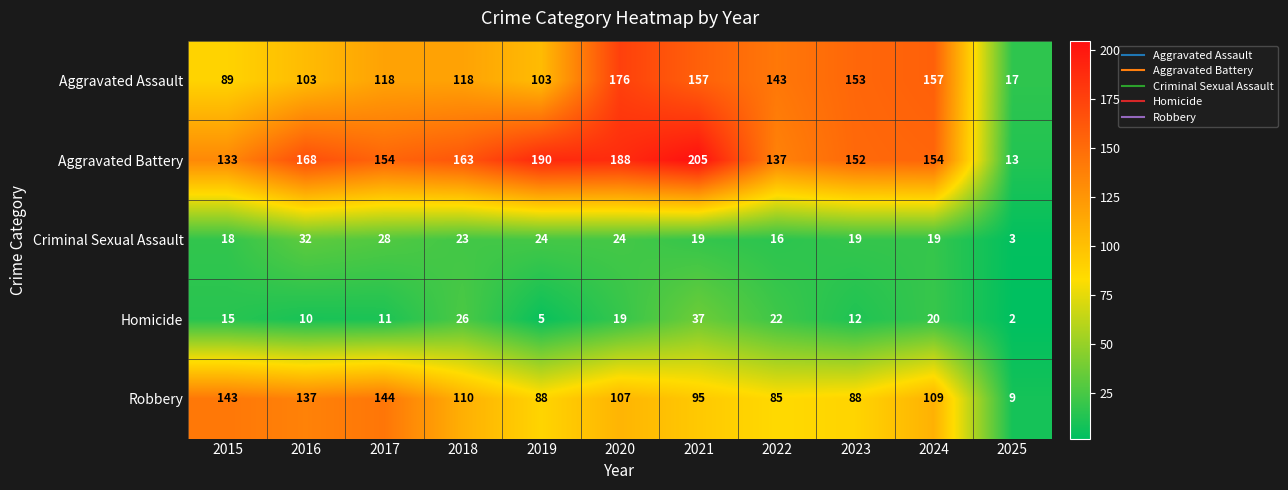

Count the number of data series in this chart.

5